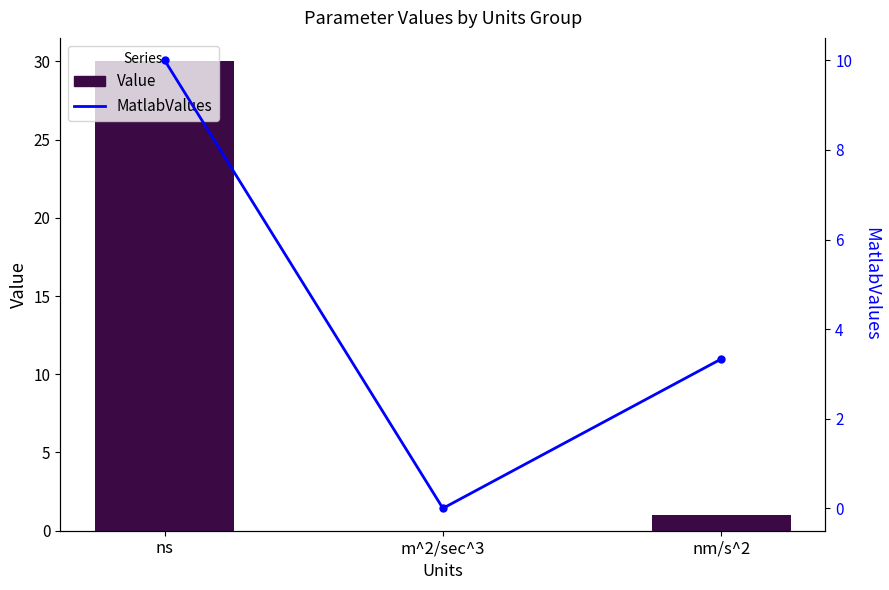

What position from the right is nm/s^2?

1